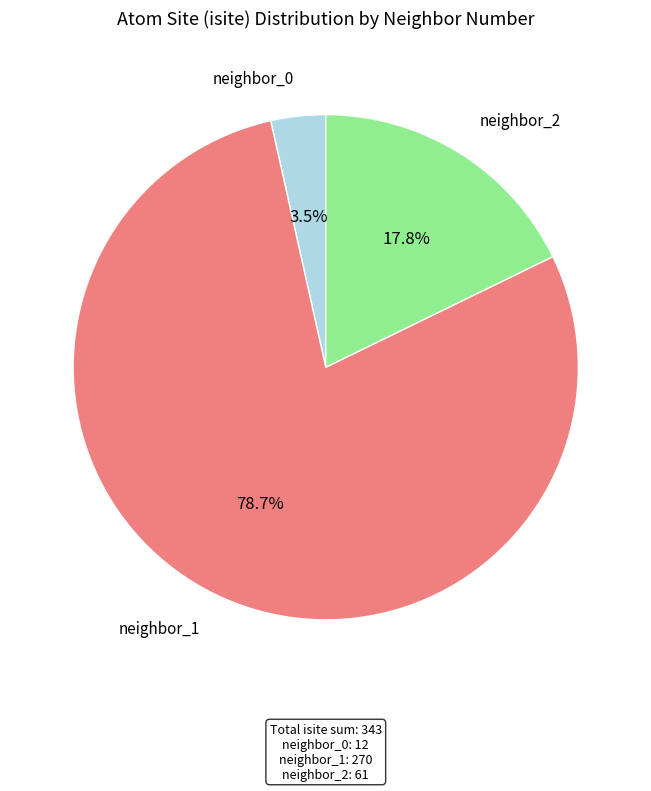

What portion of the pie excludes neighbor_2?

82.2%